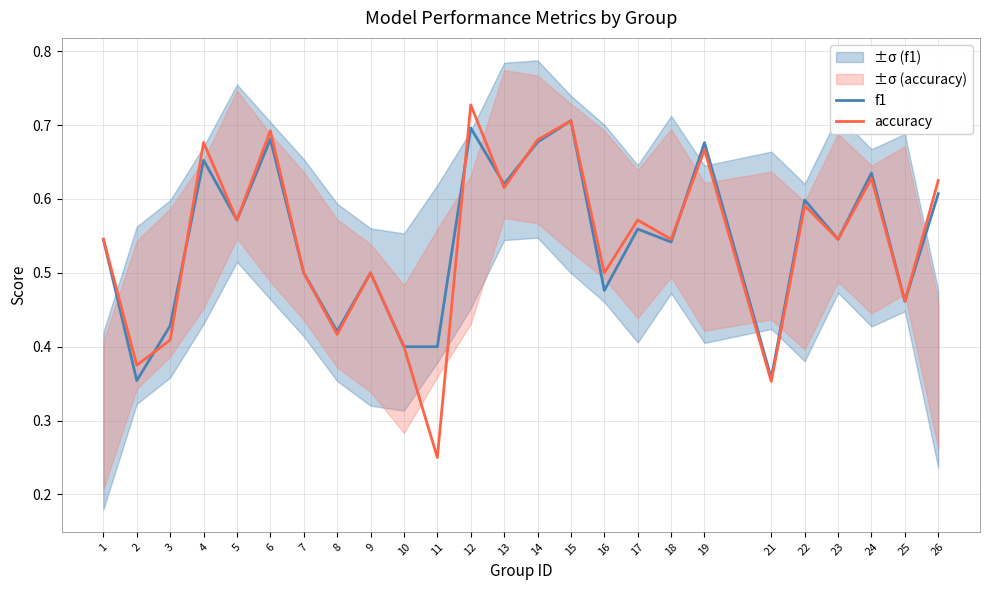

Is it true that f1 equals 0.8 at 3?

False